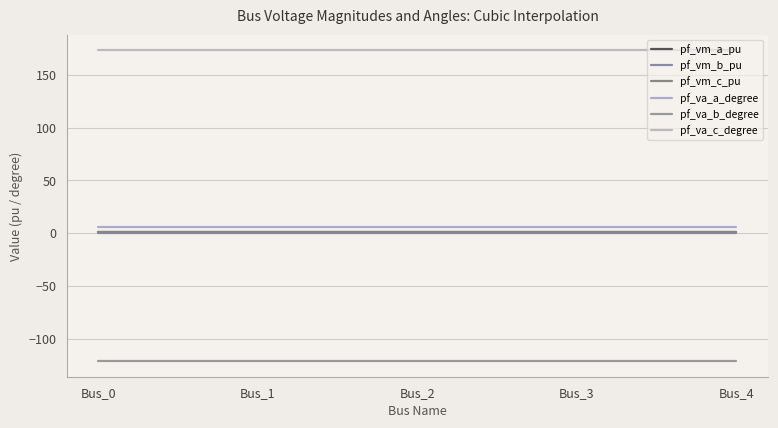

Reading left to right, what are all the values shown in this chart?

pf_vm_a_pu: Bus_0=1.0	Bus_1=1.0	Bus_2=1.0	Bus_3=1.0	Bus_4=1.0
pf_vm_b_pu: Bus_0=0.2	Bus_1=0.2	Bus_2=0.2	Bus_3=0.2	Bus_4=0.2
pf_vm_c_pu: Bus_0=0.9	Bus_1=0.9	Bus_2=0.9	Bus_3=0.9	Bus_4=0.9
pf_va_a_degree: Bus_0=5.8	Bus_1=5.8	Bus_2=5.8	Bus_3=5.8	Bus_4=5.8
pf_va_b_degree: Bus_0=-121.3	Bus_1=-121.3	Bus_2=-121.3	Bus_3=-121.3	Bus_4=-121.3
pf_va_c_degree: Bus_0=173.4	Bus_1=173.4	Bus_2=173.4	Bus_3=173.4	Bus_4=173.4